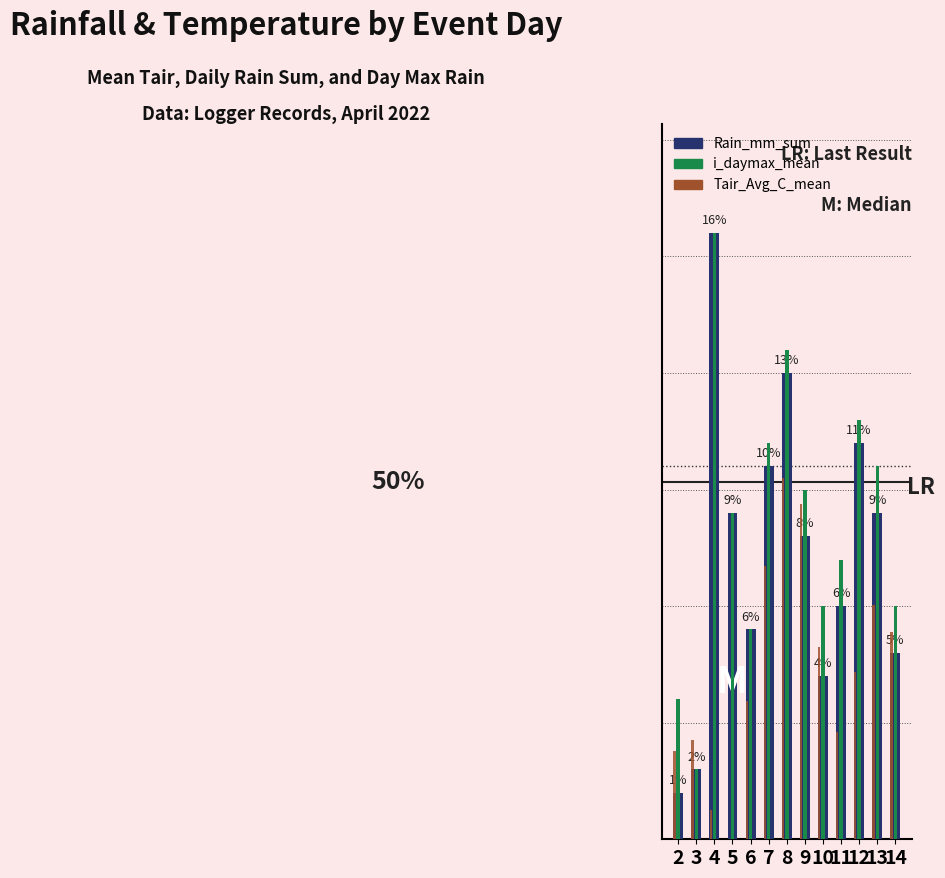

What is the value of the Rain_mm_sum bar at the 3rd from the left?

5.2